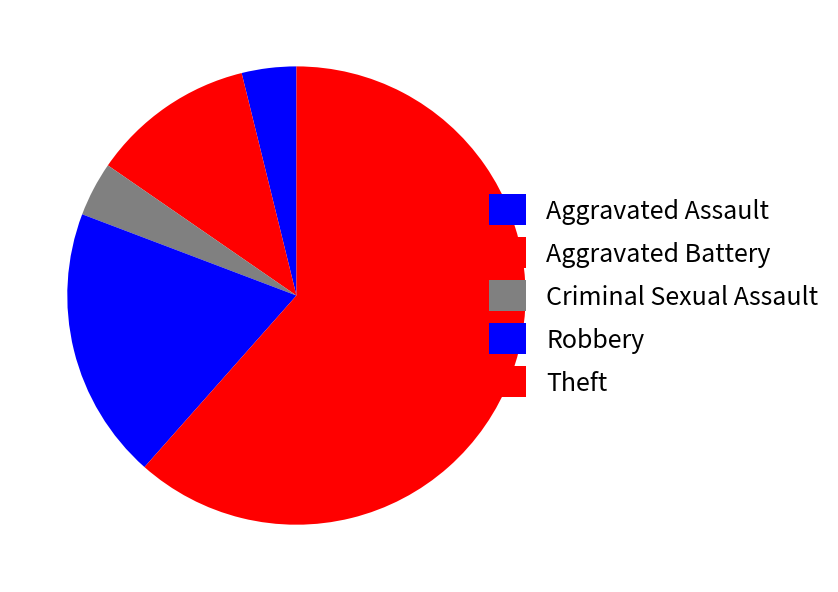

Count the number of slices in the pie.

5